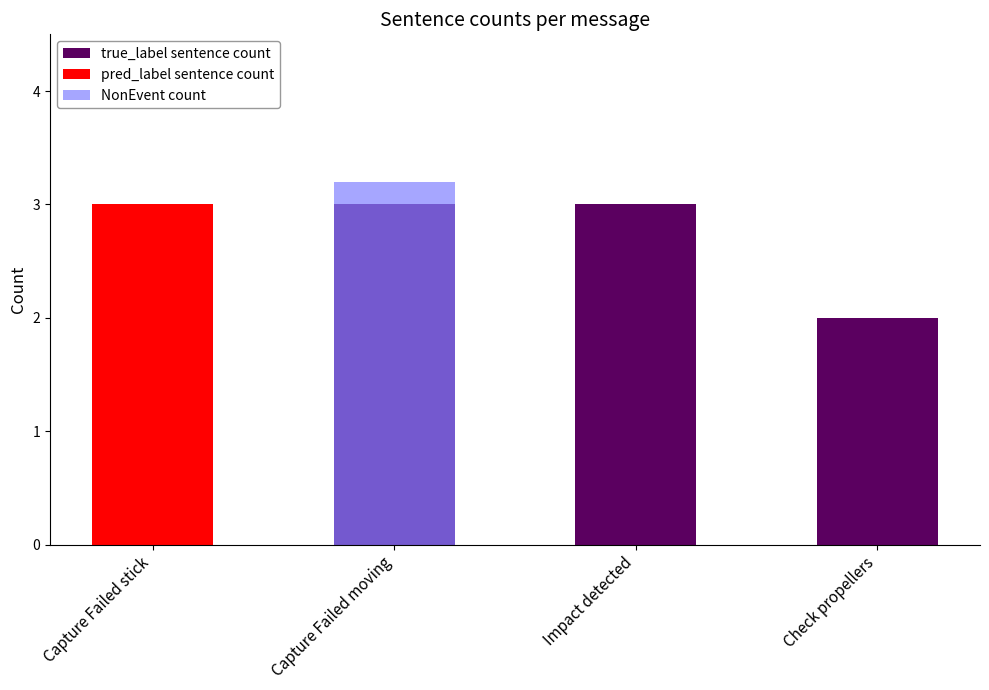

What position from the left is Check propellers?

4